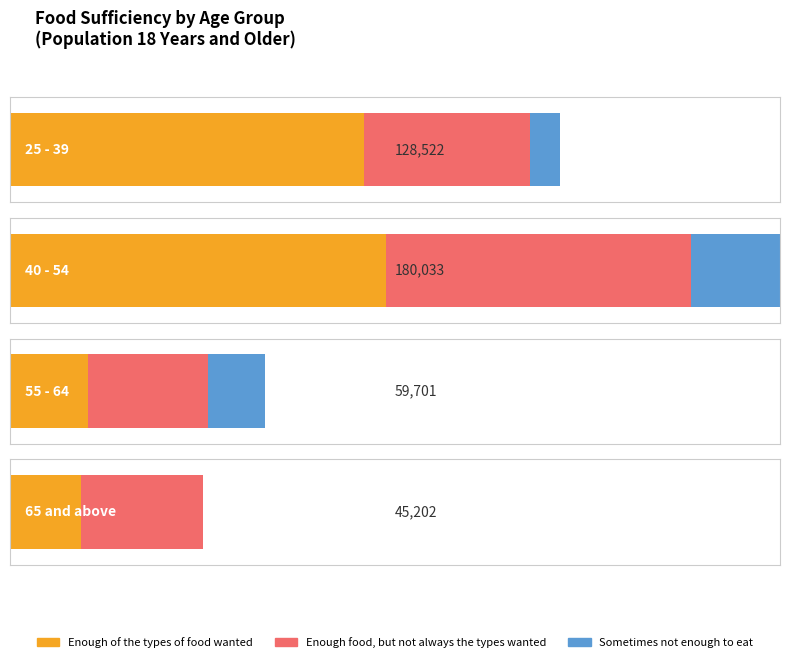

How many data points does each series have?

4